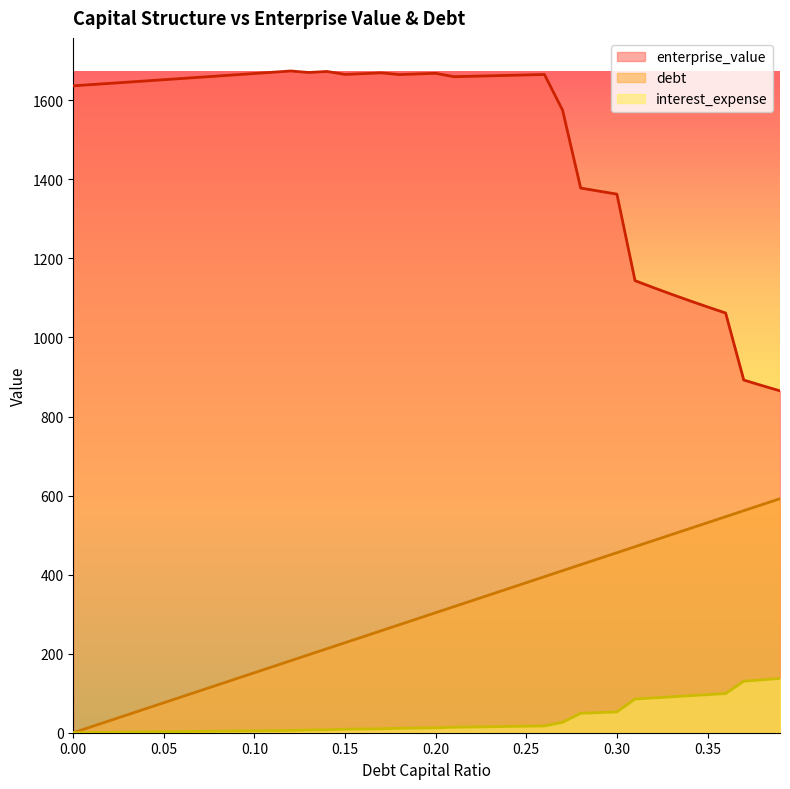

Between 0.16 and 0.03, which is larger?

0.16